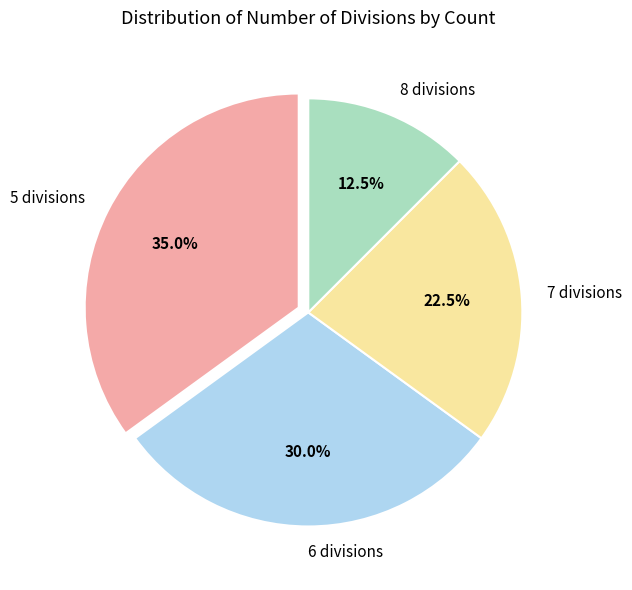

Count the number of slices in the pie.

4